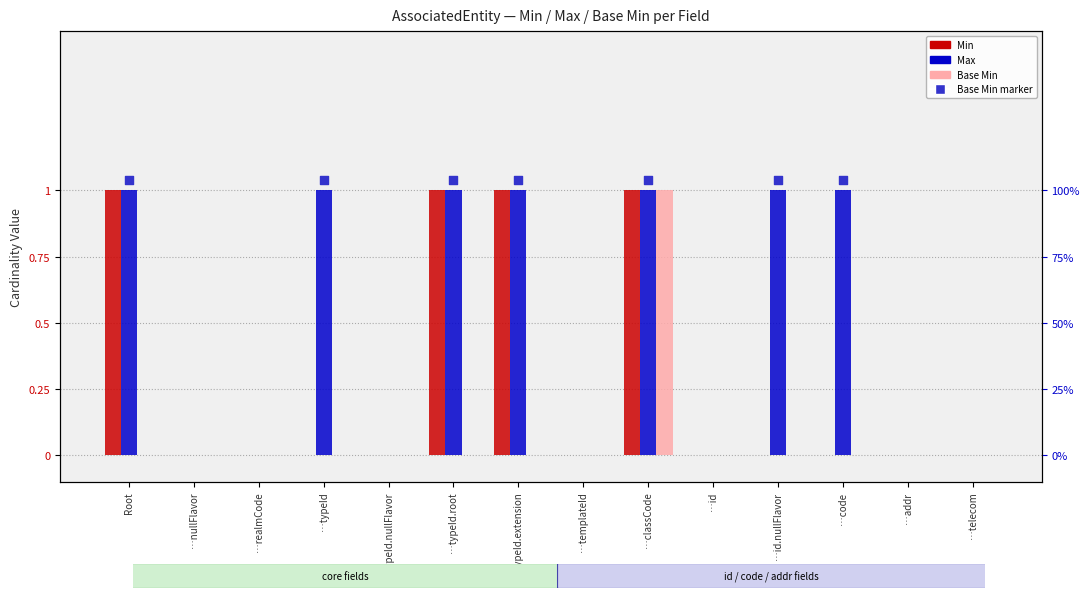

At which category is the sum across all series the highest?

…classCode